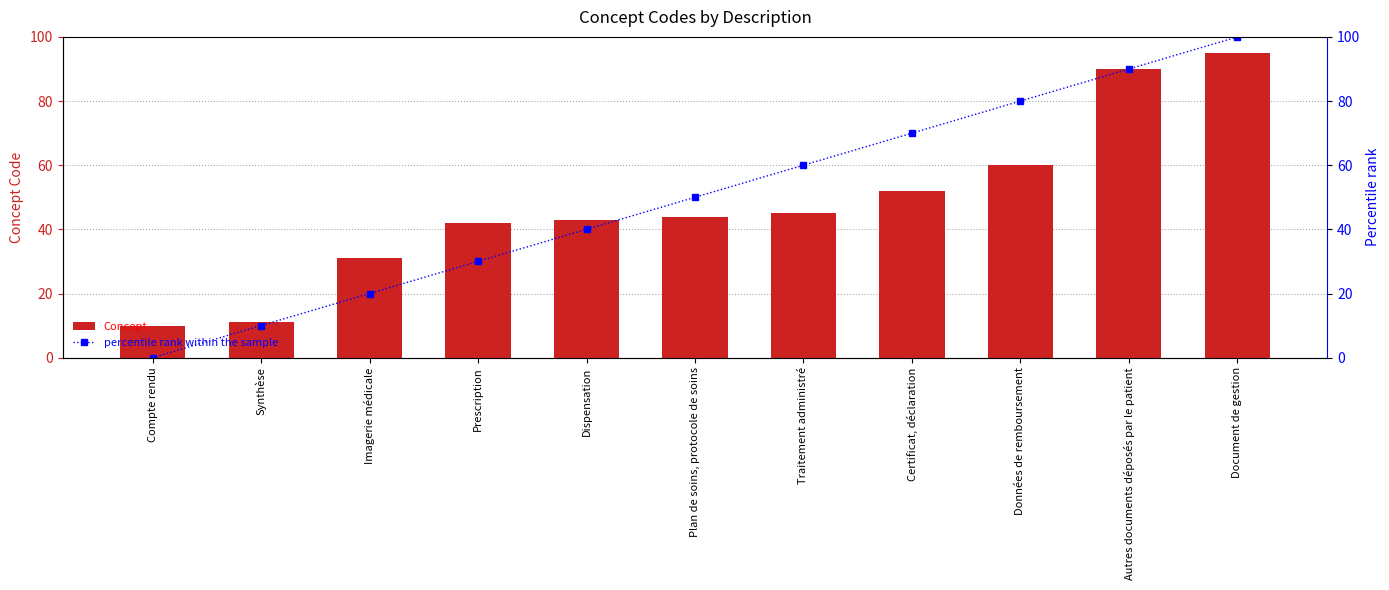

Which series has the largest range (max minus min)?

percentile rank within the sample